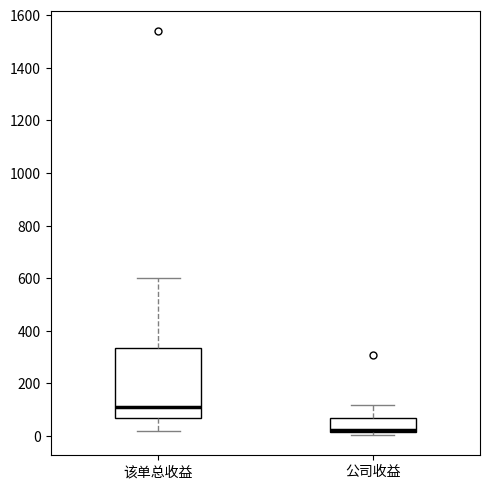

Reading left to right, transcribe this box plot: for each box, give where its median line is, the range the box spans, and where its two whiskers end, as read against the y-axis. The values are not printed on the chart, so give them approximately, as read against the axis.

该单总收益: median 120, box 80 to 340, whiskers 20 to 600
公司收益: median 20 (just above the box's lower edge), box 20 to 60, whiskers 0 to 120